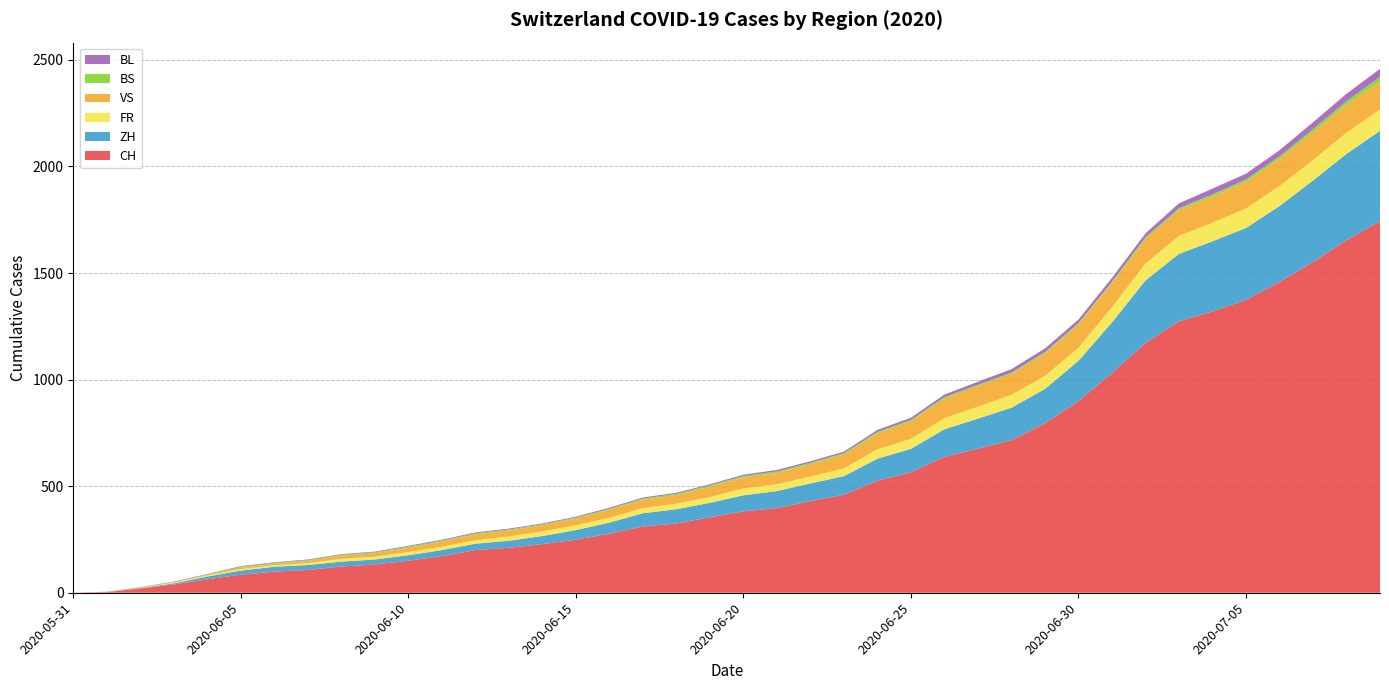

Reading left to right, extract all data points from this chart.

CH: 2020-05-31=0	2020-06-01=3	2020-06-02=20	2020-06-03=39	2020-06-04=63	2020-06-05=85	2020-06-06=99	2020-06-07=107	2020-06-08=123	2020-06-09=133	2020-06-10=150	2020-06-11=172	2020-06-12=200	2020-06-13=211	2020-06-14=228	2020-06-15=249	2020-06-16=277	2020-06-17=311	2020-06-18=325	2020-06-19=354	2020-06-20=382	2020-06-21=397	2020-06-22=430	2020-06-23=460	2020-06-24=526	2020-06-25=565	2020-06-26=638	2020-06-27=676	2020-06-28=716	2020-06-29=795	2020-06-30=899	2020-07-01=1031	2020-07-02=1172	2020-07-03=1274	2020-07-04=1320	2020-07-05=1374	2020-07-06=1458	2020-07-07=1552	2020-07-08=1654	2020-07-09=1743
ZH: 2020-05-31=0	2020-06-01=0	2020-06-02=2	2020-06-03=5	2020-06-04=13	2020-06-05=19	2020-06-06=23	2020-06-07=23	2020-06-08=23	2020-06-09=23	2020-06-10=26	2020-06-11=28	2020-06-12=30	2020-06-13=33	2020-06-14=38	2020-06-15=45	2020-06-16=52	2020-06-17=62	2020-06-18=67	2020-06-19=68	2020-06-20=75	2020-06-21=80	2020-06-22=83	2020-06-23=87	2020-06-24=103	2020-06-25=110	2020-06-26=129	2020-06-27=141	2020-06-28=152	2020-06-29=161	2020-06-30=189	2020-07-01=237	2020-07-02=293	2020-07-03=316	2020-07-04=329	2020-07-05=337	2020-07-06=356	2020-07-07=382	2020-07-08=405	2020-07-09=424
BS: 2020-05-31=0	2020-06-01=0	2020-06-02=0	2020-06-03=1	2020-06-04=1	2020-06-05=4	2020-06-06=4	2020-06-07=4	2020-06-08=4	2020-06-09=5	2020-06-10=5	2020-06-11=5	2020-06-12=5	2020-06-13=5	2020-06-14=5	2020-06-15=5	2020-06-16=5	2020-06-17=6	2020-06-18=6	2020-06-19=7	2020-06-20=7	2020-06-21=7	2020-06-22=7	2020-06-23=7	2020-06-24=7	2020-06-25=7	2020-06-26=7	2020-06-27=7	2020-06-28=7	2020-06-29=7	2020-06-30=7	2020-07-01=7	2020-07-02=8	2020-07-03=10	2020-07-04=11	2020-07-05=12	2020-07-06=12	2020-07-07=15	2020-07-08=18	2020-07-09=21
FR: 2020-05-31=0	2020-06-01=0	2020-06-02=2	2020-06-03=3	2020-06-04=5	2020-06-05=7	2020-06-06=7	2020-06-07=9	2020-06-08=13	2020-06-09=13	2020-06-10=15	2020-06-11=16	2020-06-12=16	2020-06-13=20	2020-06-14=22	2020-06-15=22	2020-06-16=23	2020-06-17=24	2020-06-18=26	2020-06-19=27	2020-06-20=32	2020-06-21=32	2020-06-22=32	2020-06-23=36	2020-06-24=44	2020-06-25=47	2020-06-26=52	2020-06-27=56	2020-06-28=61	2020-06-29=61	2020-06-30=61	2020-07-01=72	2020-07-02=79	2020-07-03=84	2020-07-04=87	2020-07-05=92	2020-07-06=94	2020-07-07=96	2020-07-08=99	2020-07-09=100
VS: 2020-05-31=0	2020-06-01=1	2020-06-02=2	2020-06-03=2	2020-06-04=4	2020-06-05=7	2020-06-06=7	2020-06-07=10	2020-06-08=15	2020-06-09=16	2020-06-10=20	2020-06-11=24	2020-06-12=28	2020-06-13=28	2020-06-14=28	2020-06-15=32	2020-06-16=37	2020-06-17=39	2020-06-18=40	2020-06-19=48	2020-06-20=52	2020-06-21=53	2020-06-22=58	2020-06-23=65	2020-06-24=75	2020-06-25=82	2020-06-26=92	2020-06-27=96	2020-06-28=97	2020-06-29=105	2020-06-30=109	2020-07-01=112	2020-07-02=115	2020-07-03=120	2020-07-04=122	2020-07-05=124	2020-07-06=127	2020-07-07=130	2020-07-08=130	2020-07-09=132
BL: 2020-05-31=0	2020-06-01=1	2020-06-02=1	2020-06-03=2	2020-06-04=2	2020-06-05=3	2020-06-06=3	2020-06-07=3	2020-06-08=3	2020-06-09=3	2020-06-10=4	2020-06-11=4	2020-06-12=4	2020-06-13=4	2020-06-14=4	2020-06-15=4	2020-06-16=5	2020-06-17=5	2020-06-18=5	2020-06-19=5	2020-06-20=6	2020-06-21=7	2020-06-22=7	2020-06-23=7	2020-06-24=9	2020-06-25=10	2020-06-26=12	2020-06-27=14	2020-06-28=16	2020-06-29=17	2020-06-30=17	2020-07-01=18	2020-07-02=19	2020-07-03=23	2020-07-04=27	2020-07-05=27	2020-07-06=29	2020-07-07=32	2020-07-08=35	2020-07-09=38